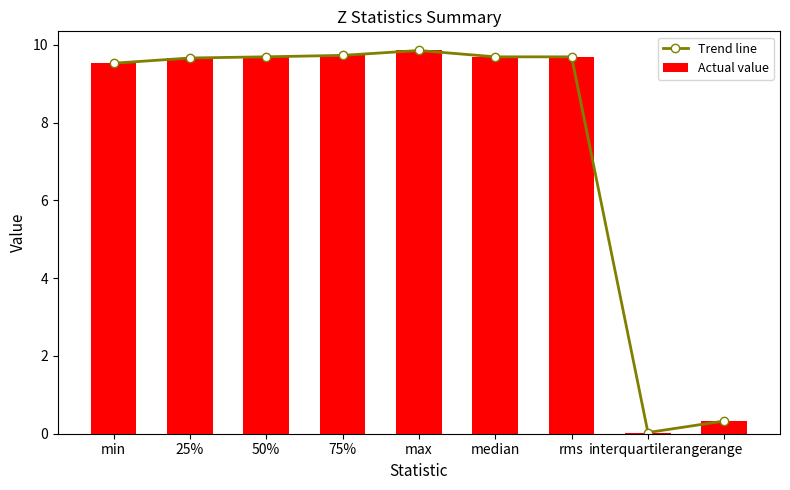

At min, list the series in order from largest to smallest.

Trend line, Actual value